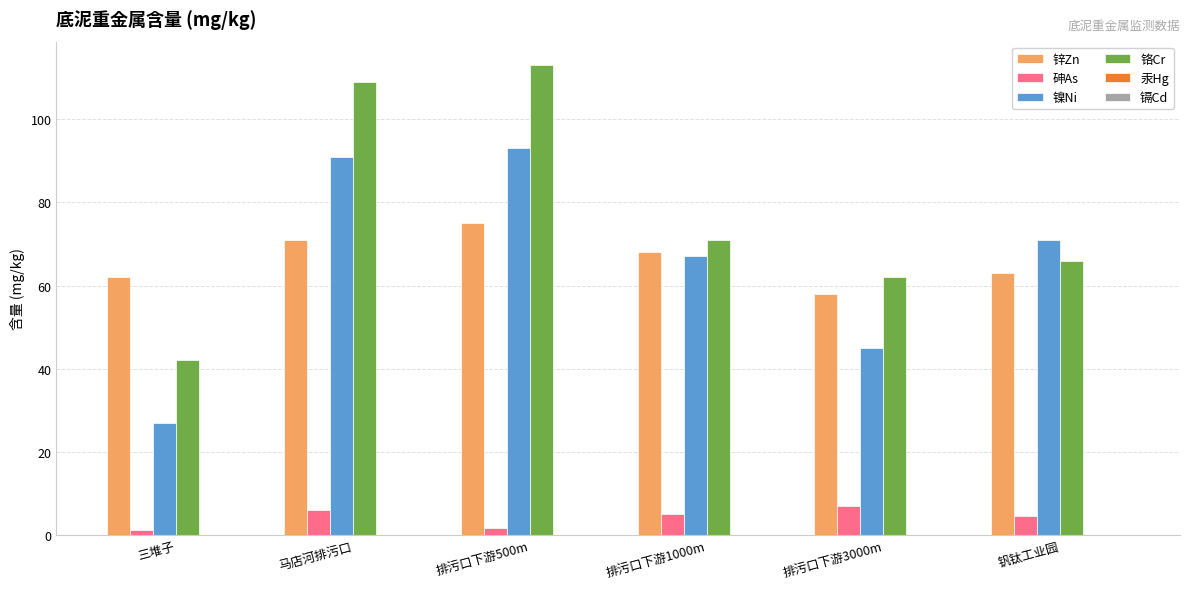

The 铬Cr series shows 113.0 at 排污口下游500m. True or false?

True